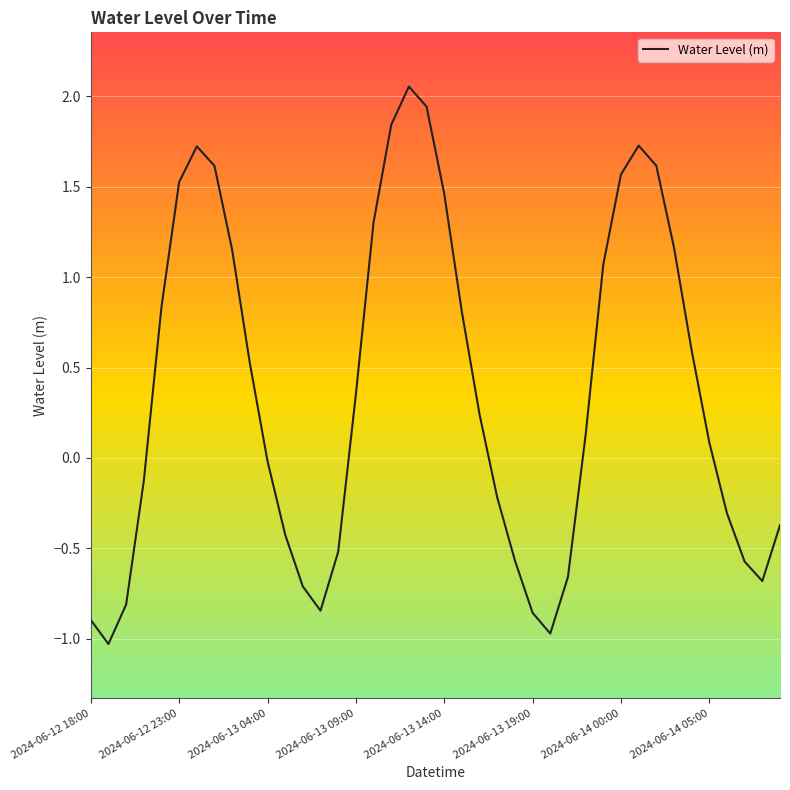

What is the difference between the maximum and minimum values?

3.1